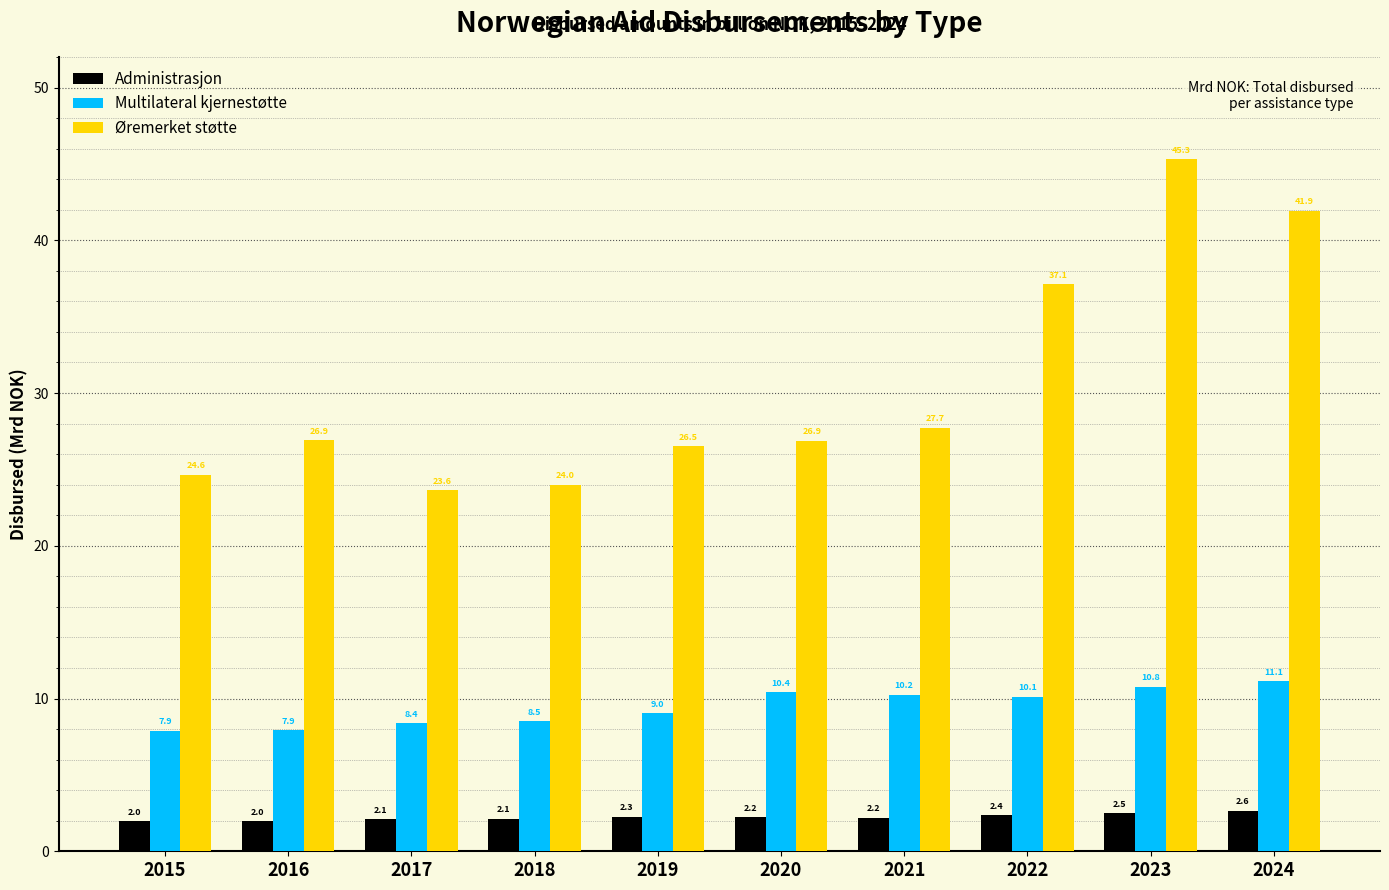

Where does the Øremerket støtte series first go above 26?

2016